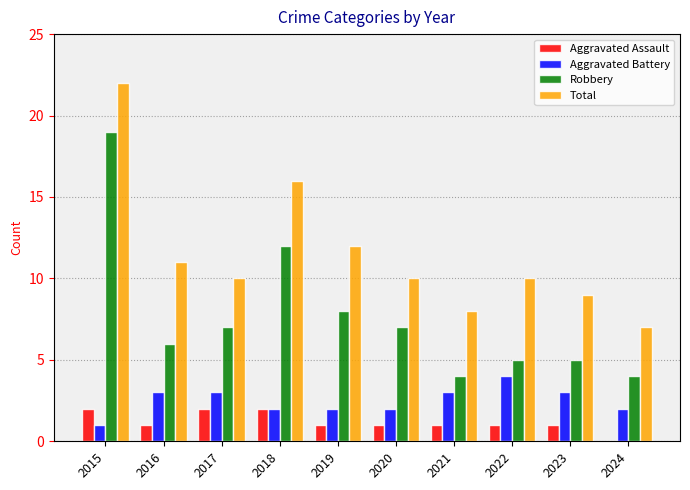

The Aggravated Battery series shows 2 at 2019. True or false?

True